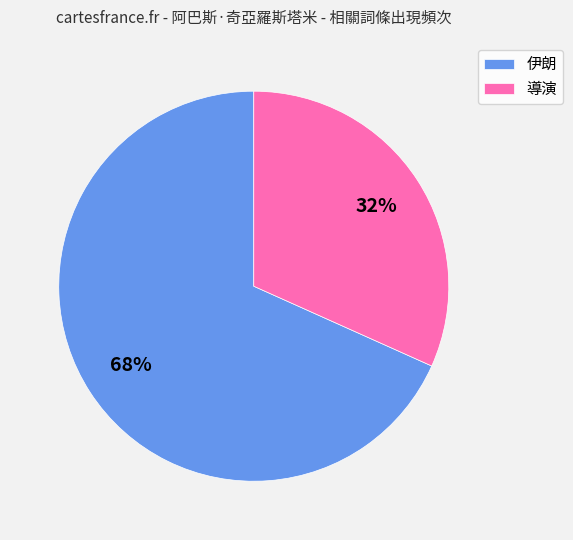

Combined, do 導演 and 伊朗 account for over 50%?

Yes